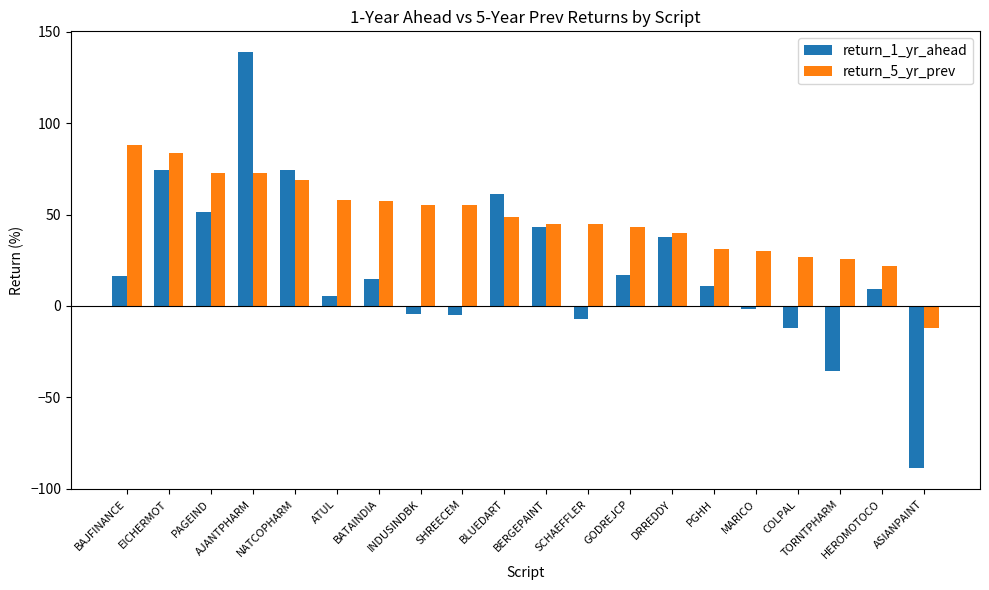

Which series has the largest total across all categories?

return_5_yr_prev